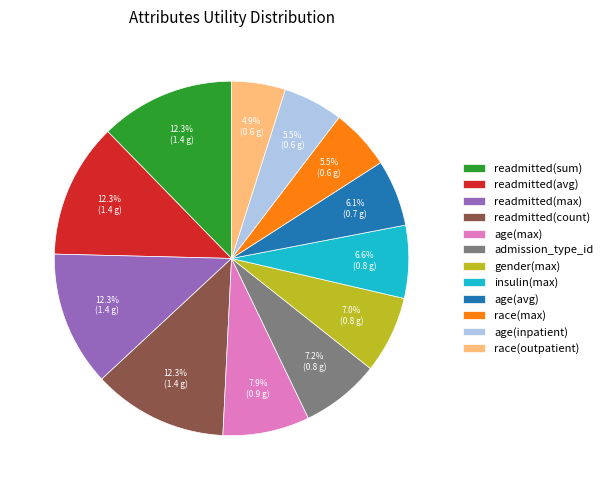

Combined, what portion of the pie is age(inpatient) and readmitted(avg)?

17.8%